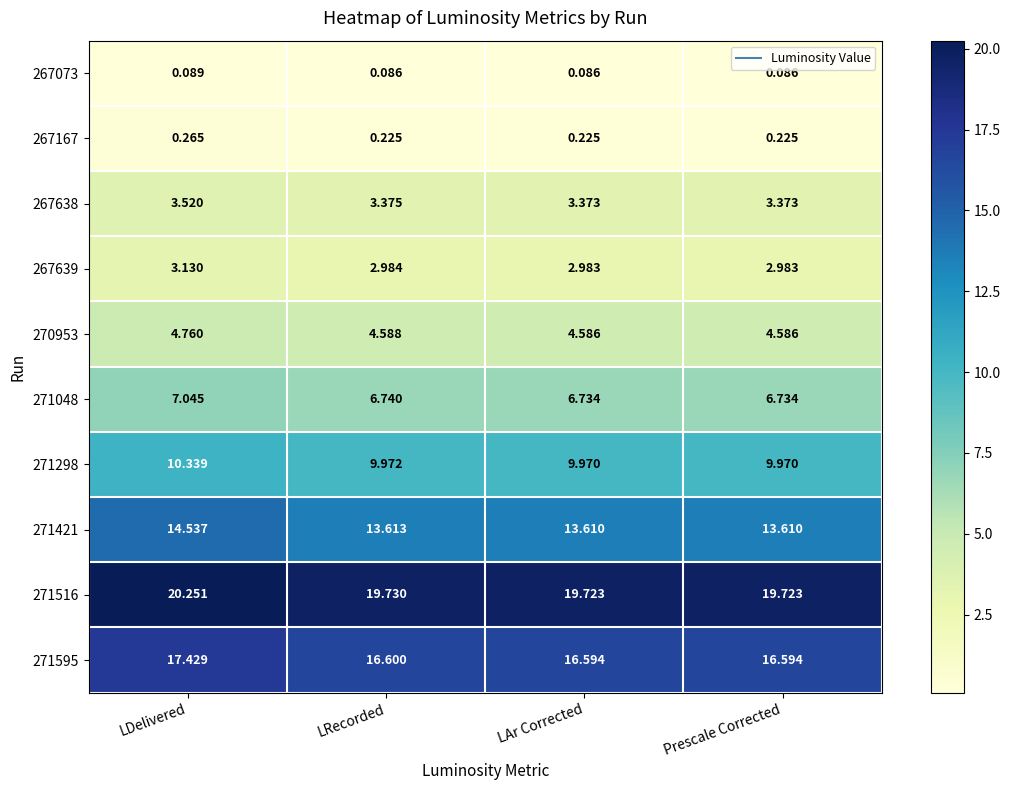

Which category has the highest value across all series?

LDelivered